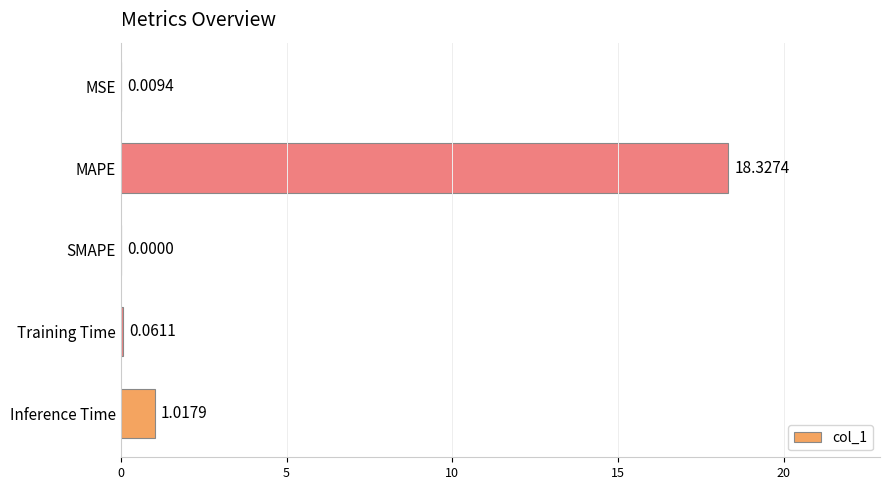

At which category does the chart reach its peak across all series?

MAPE